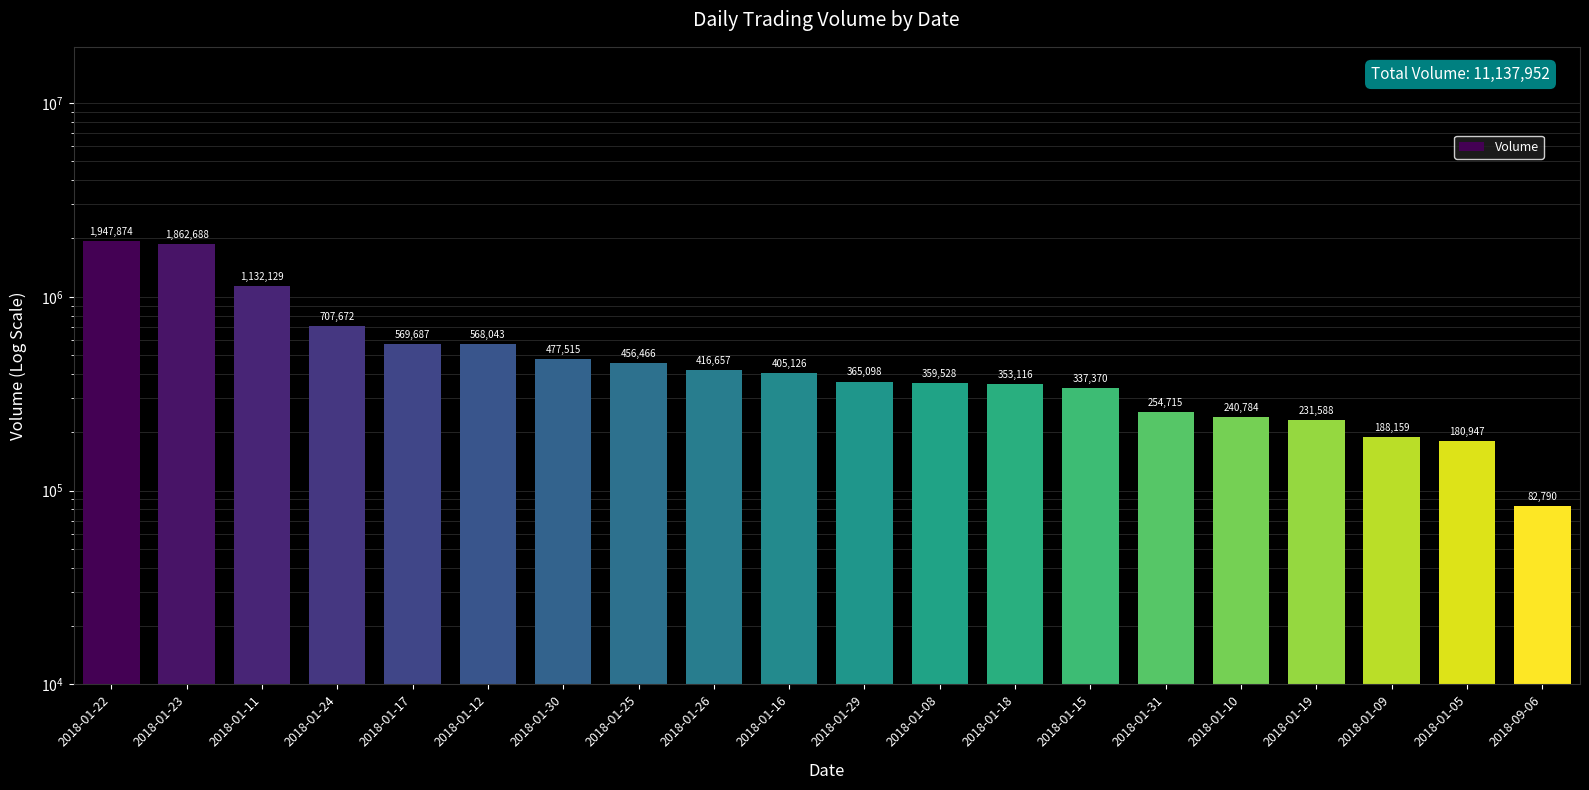

The chart shows a value of 1947874 at 2018-01-22. True or false?

True